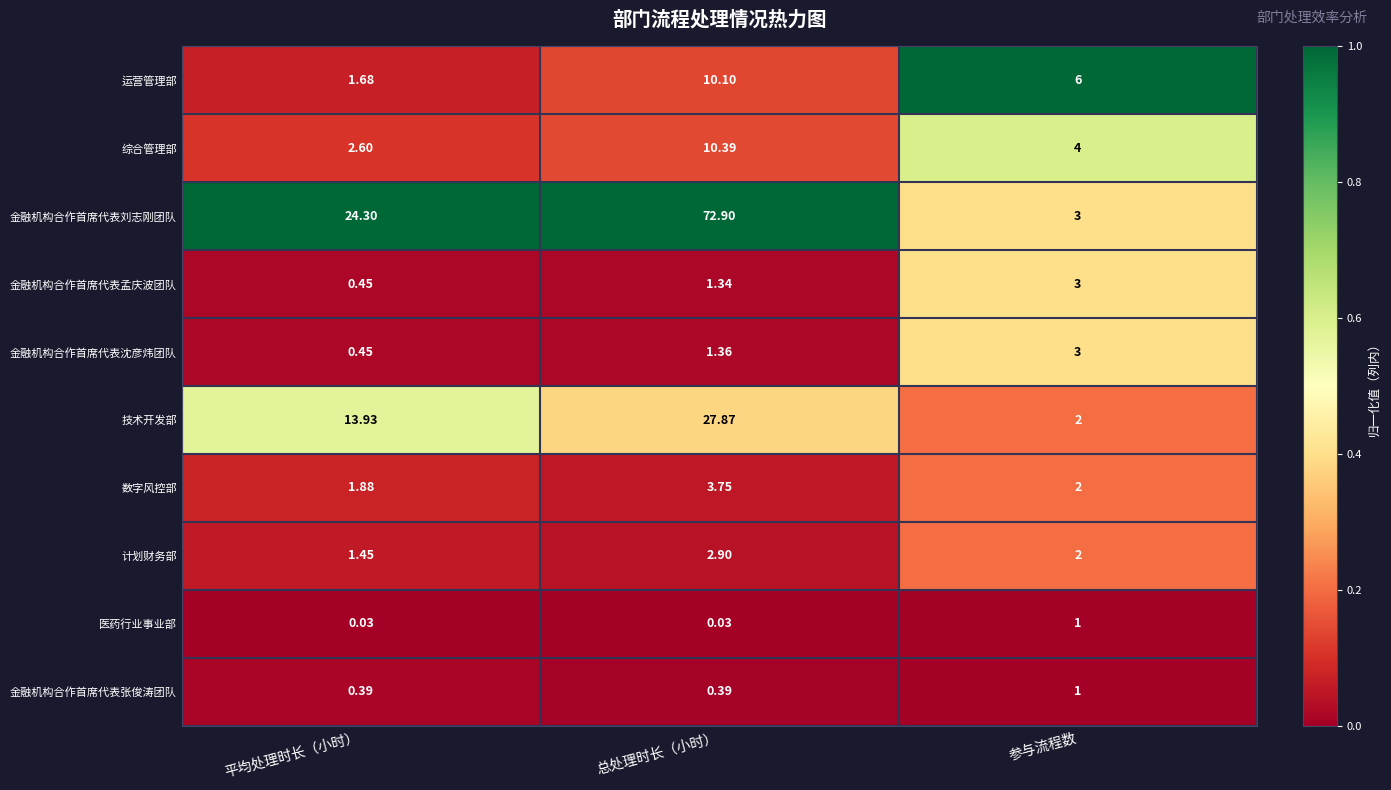

At which category is the sum across all series the highest?

总处理时长（小时）